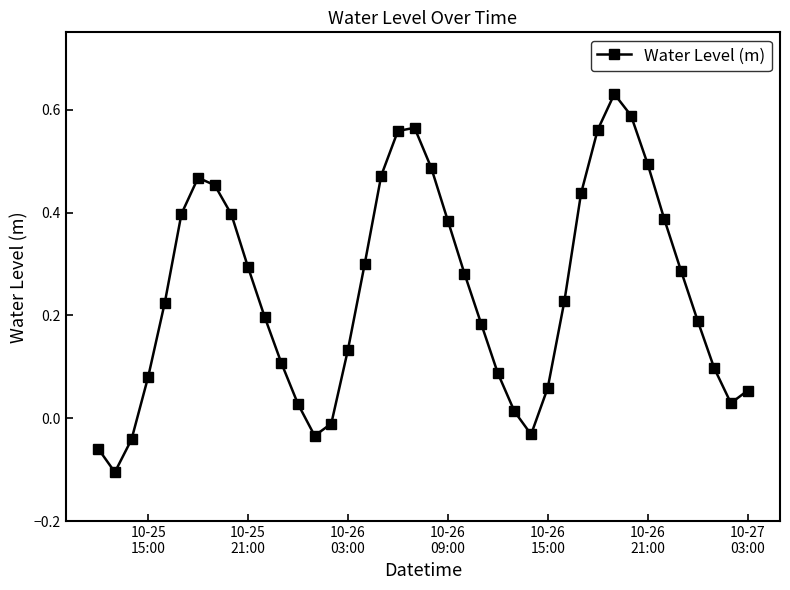

How many interior local valleys (lower than both neighbors) does the data have?

4